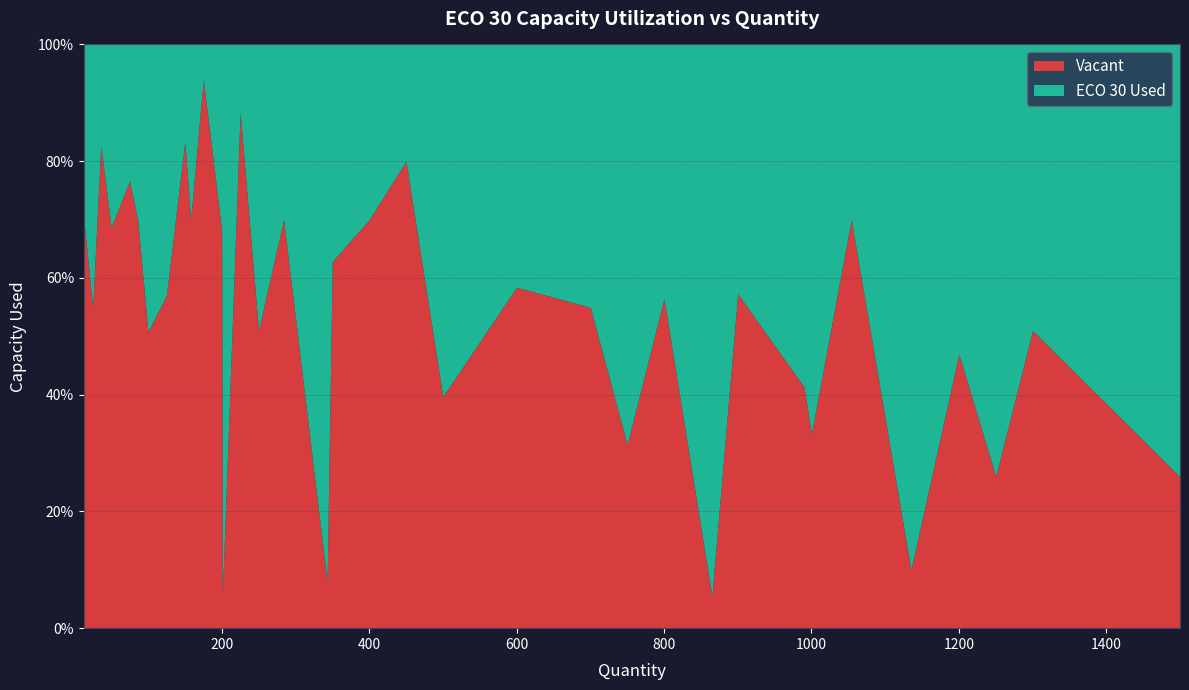

Reading right to left, what are all the values shown in this chart?

1500=0.3	1300=0.5	1250=0.3	1200=0.5	1135=0.1	1054=0.7	1000=0.3	990=0.4	900=0.6	865=0.1	800=0.6	750=0.3	700=0.5	600=0.6	500=0.4	450=0.8	400=0.7	350=0.6	343=0.1	284=0.7	250=0.5	225=0.9	201=0.1	200=0.7	175=0.9	158=0.7	150=0.8	125=0.6	100=0.5	86=0.7	75=0.8	50=0.7	36=0.8	25=0.6	13=0.7